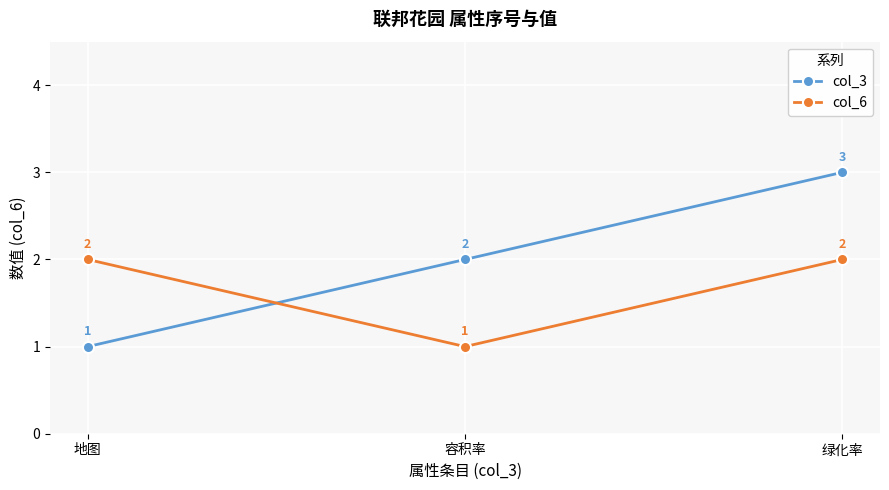

Is it true that col_3 equals 3 at 绿化率?

True